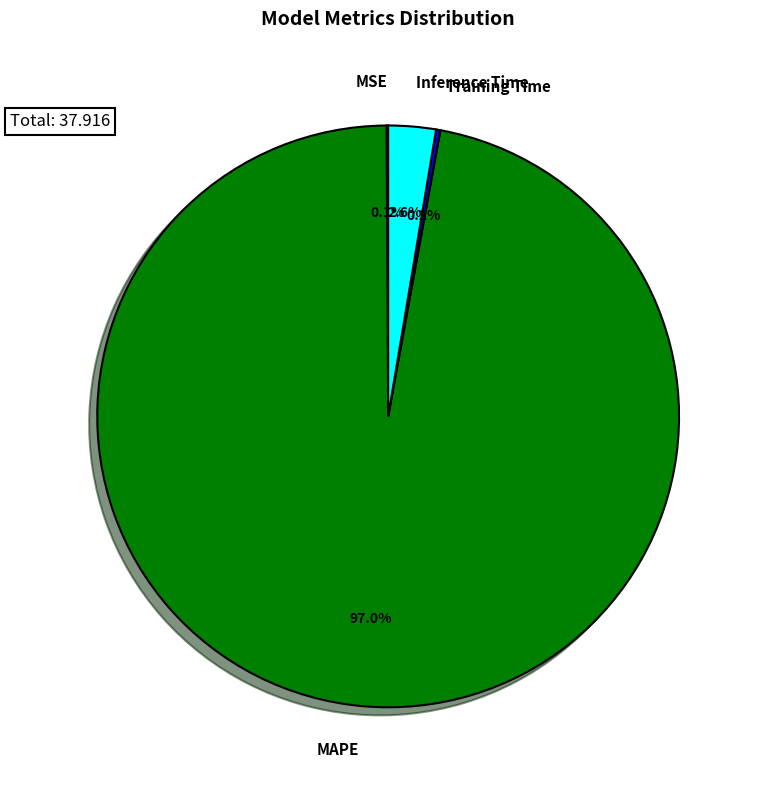

What portion of the pie excludes Inference Time?

97.4%